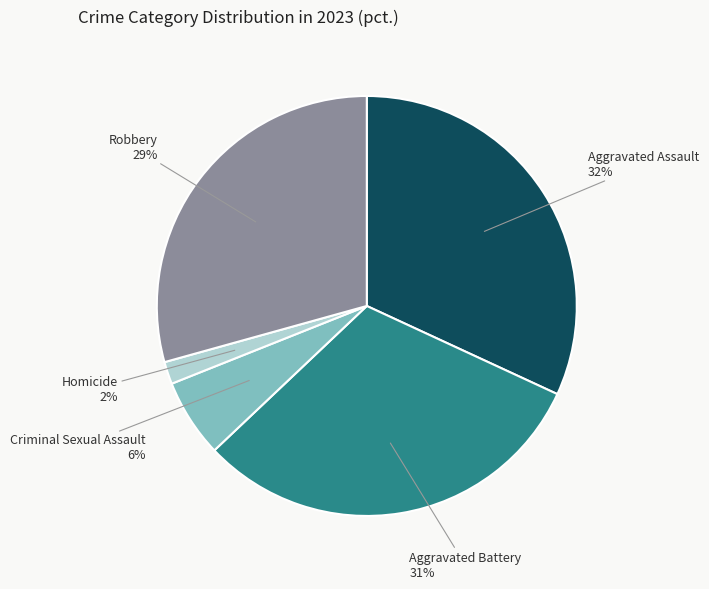

Is there a majority slice in this chart?

No